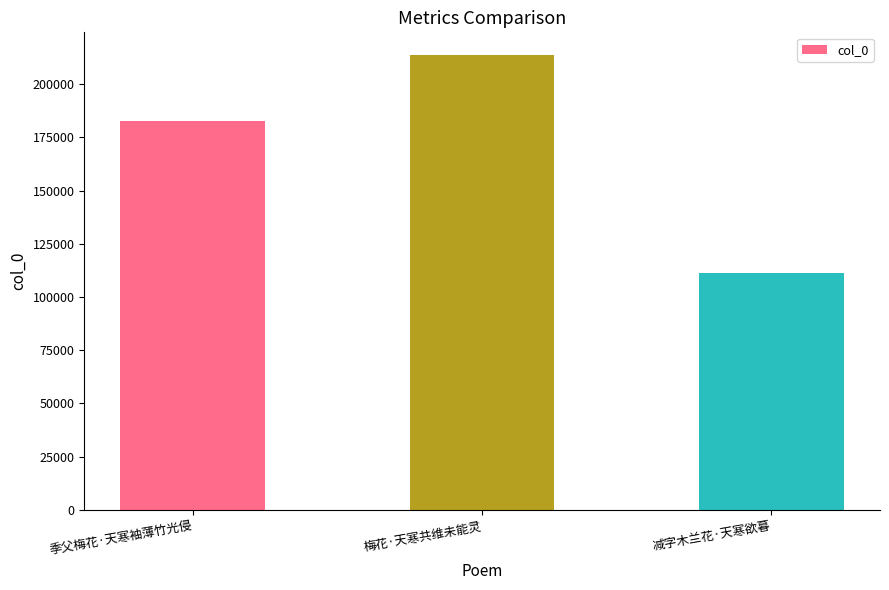

What is the value of the 2nd bar from the left?

213619